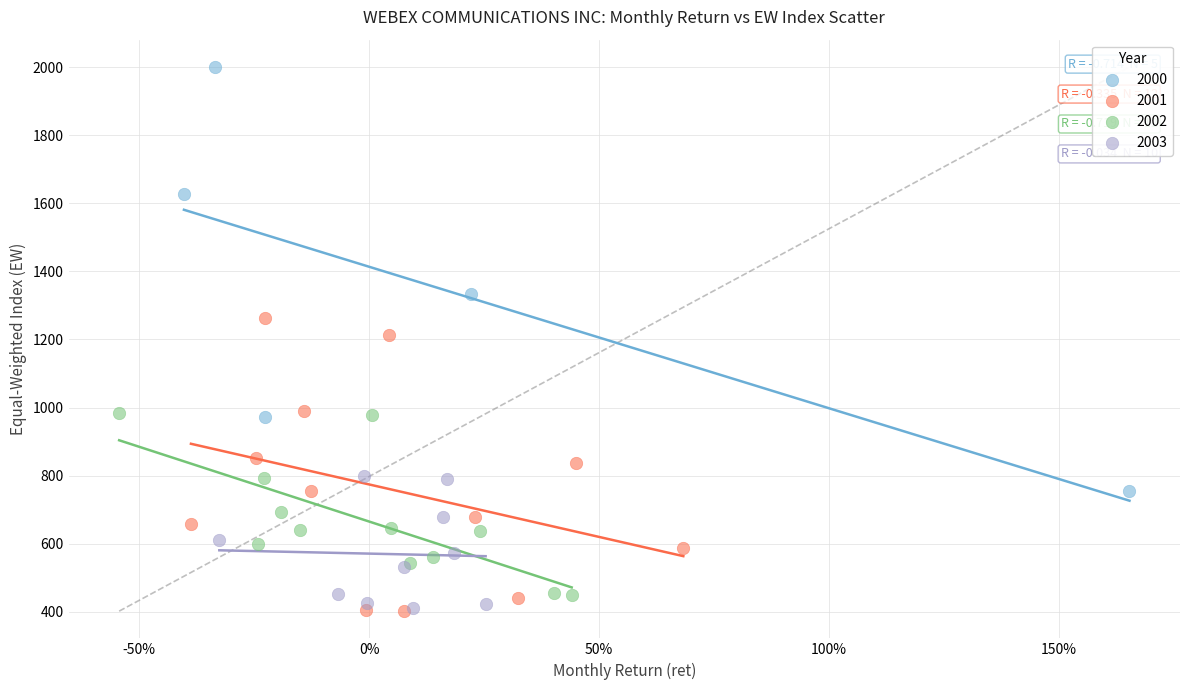

Which series has the largest Y range (max minus min)?

2000